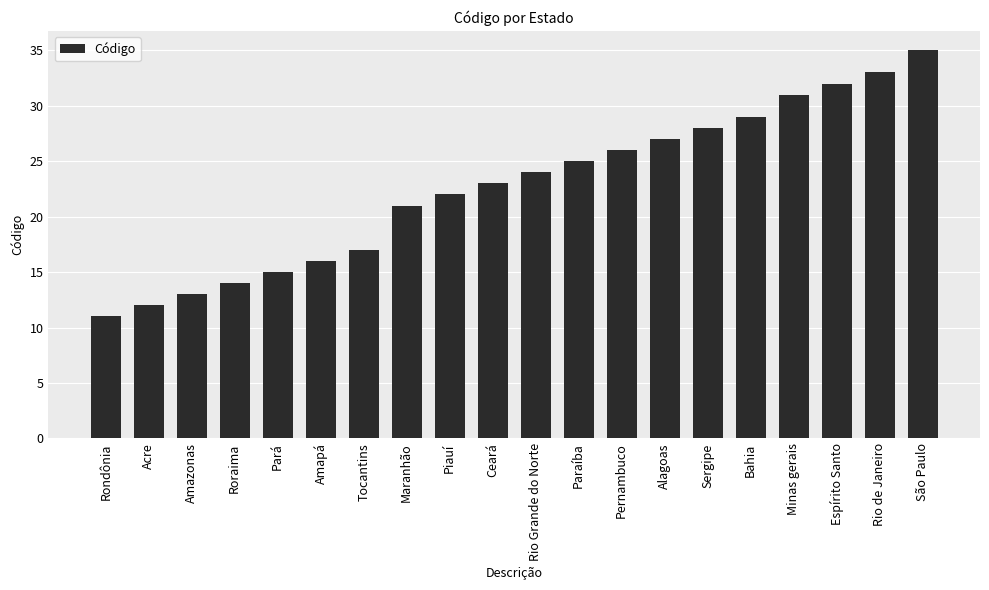

What is the smallest value displayed?

11